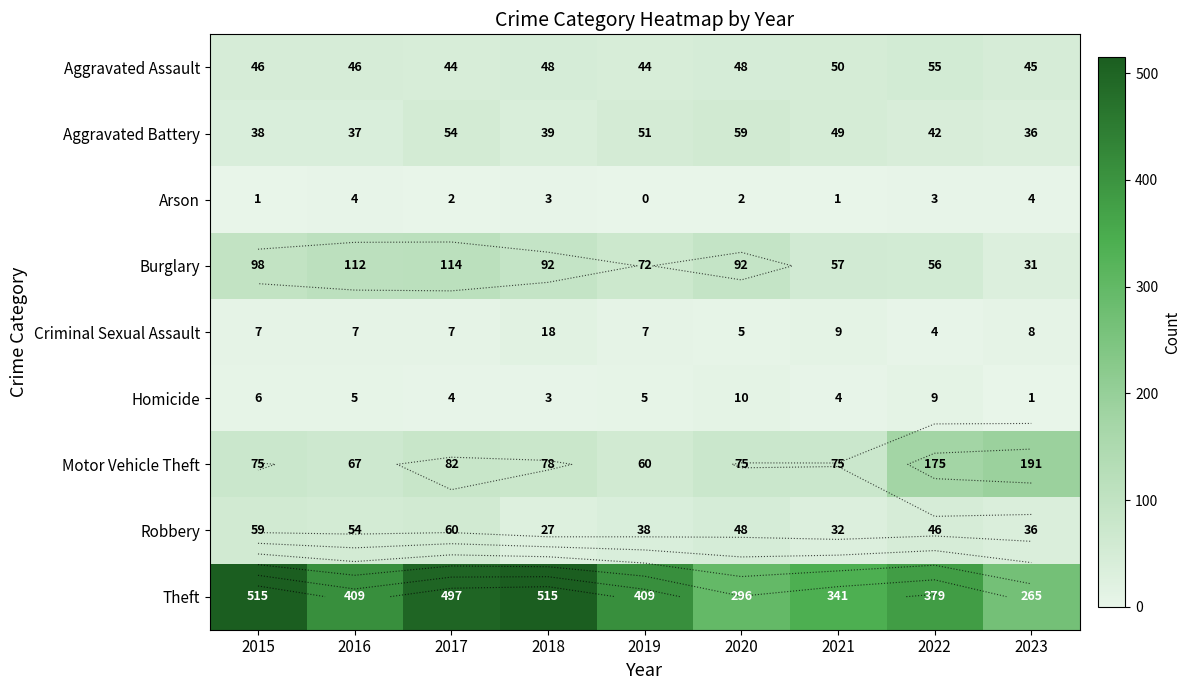

List the series in order of their peak value, highest first.

Theft, Motor Vehicle Theft, Burglary, Robbery, Aggravated Battery, Aggravated Assault, Criminal Sexual Assault, Homicide, Arson